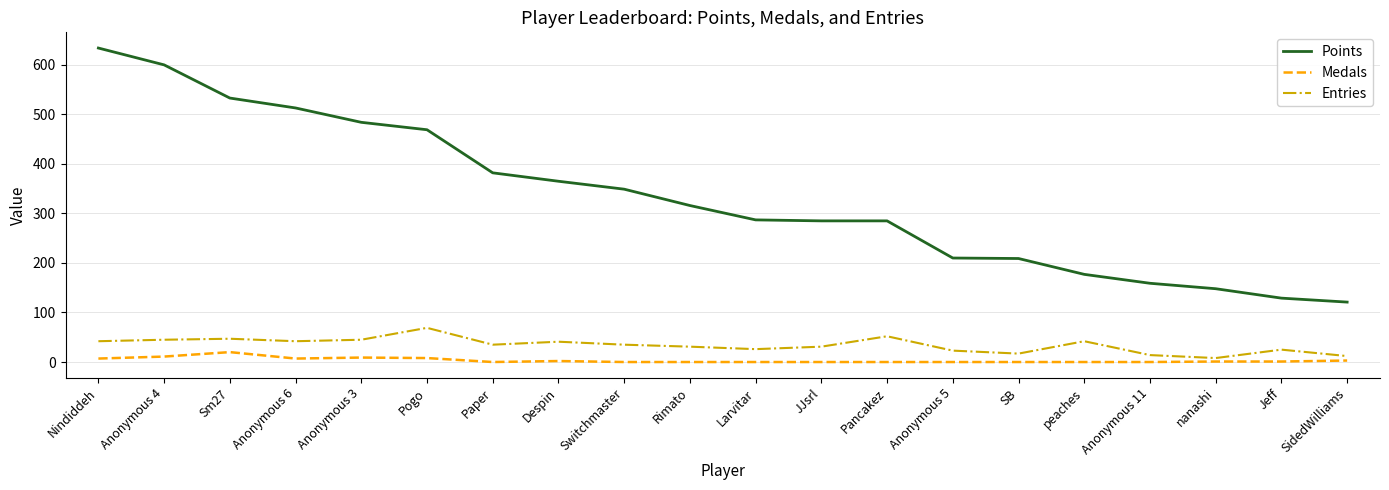

Which series has the largest range (max minus min)?

Points